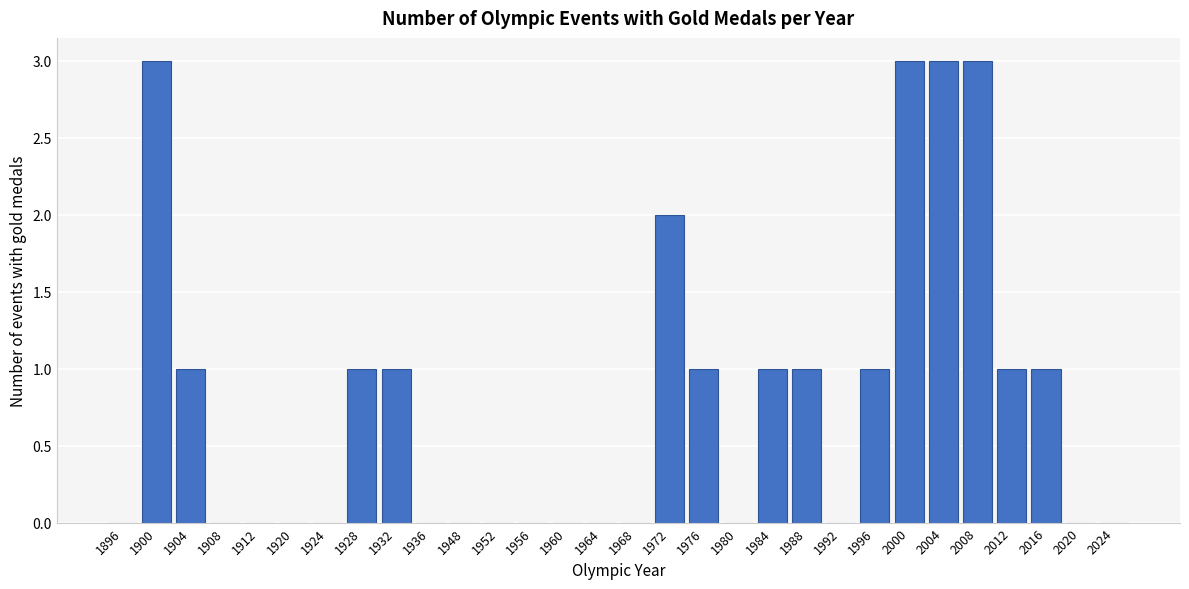

What is the change in value from 1920 to 2000?

+3